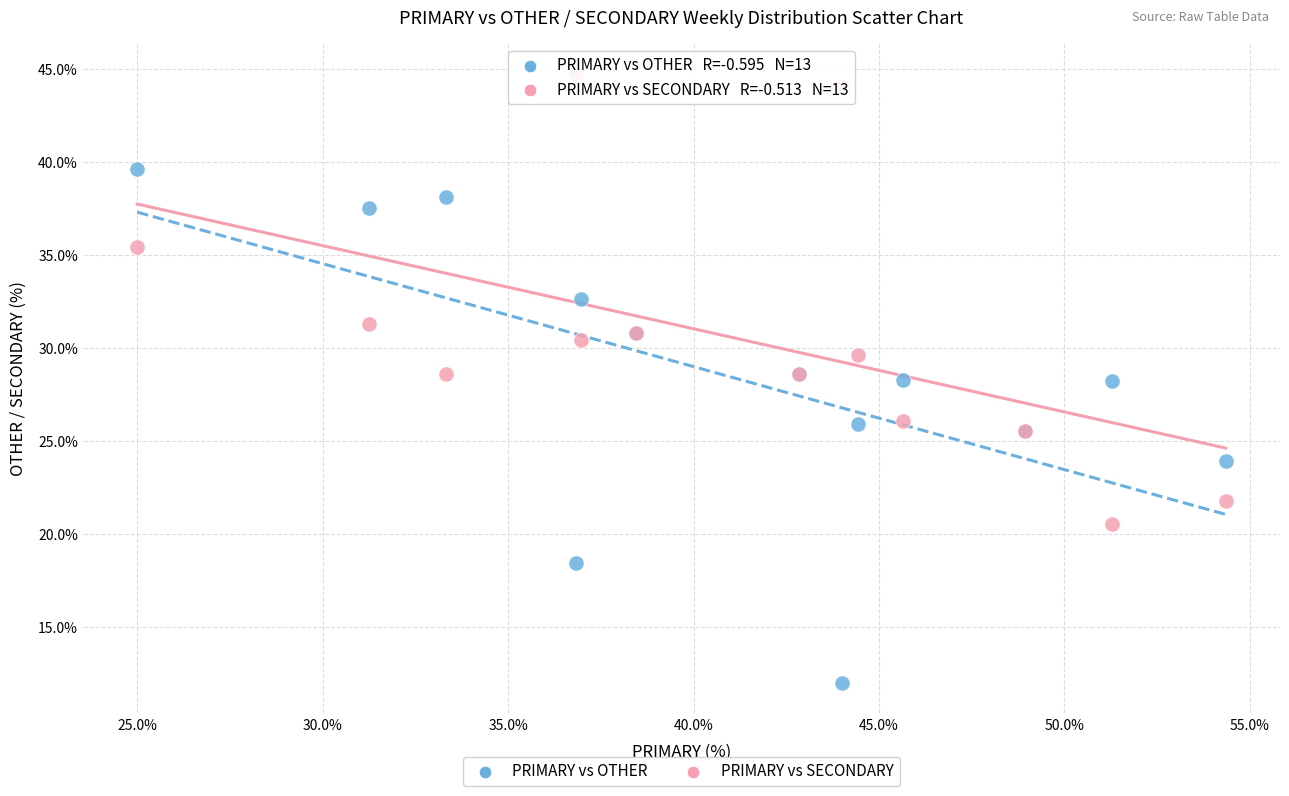

Which series contains the lowest Y value?

PRIMARY vs OTHER